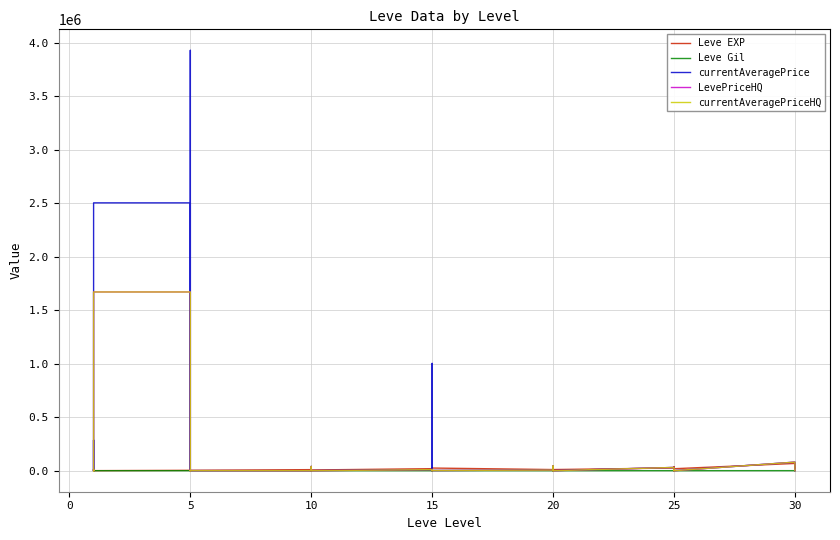

Between 15 and 30, which series saw the biggest shift?

Leve EXP